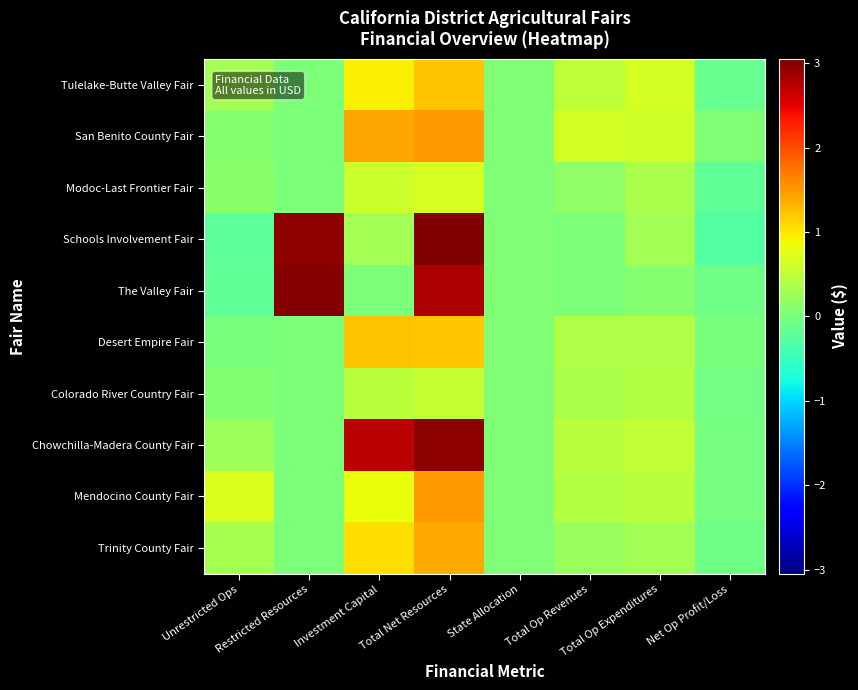

Which series changed the most between Investment Capital and Total Op Revenues?

Chowchilla-Madera County Fair